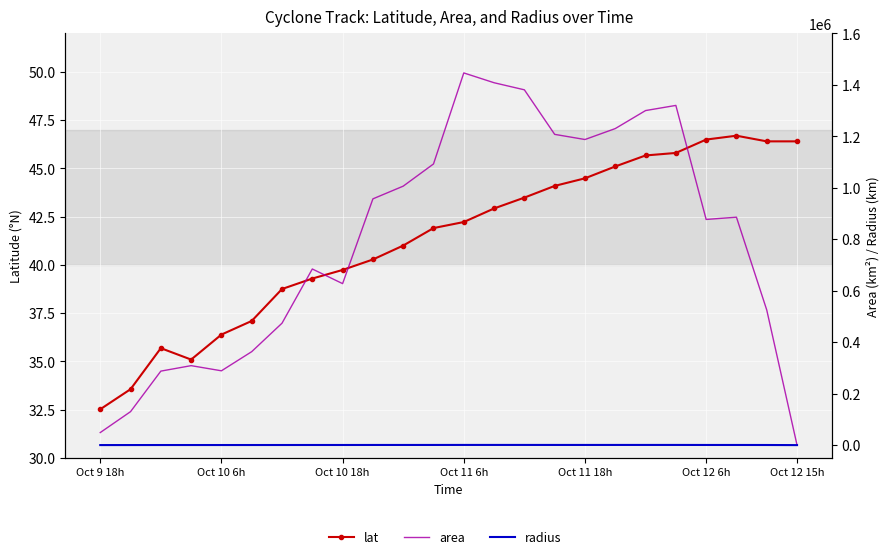

Between 22 and 21, which is larger?

21